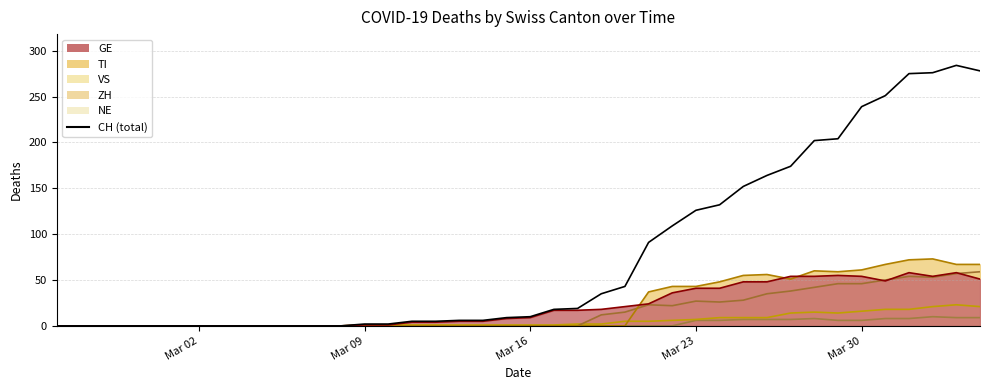

What is the difference between the maximum and second lowest values?

284